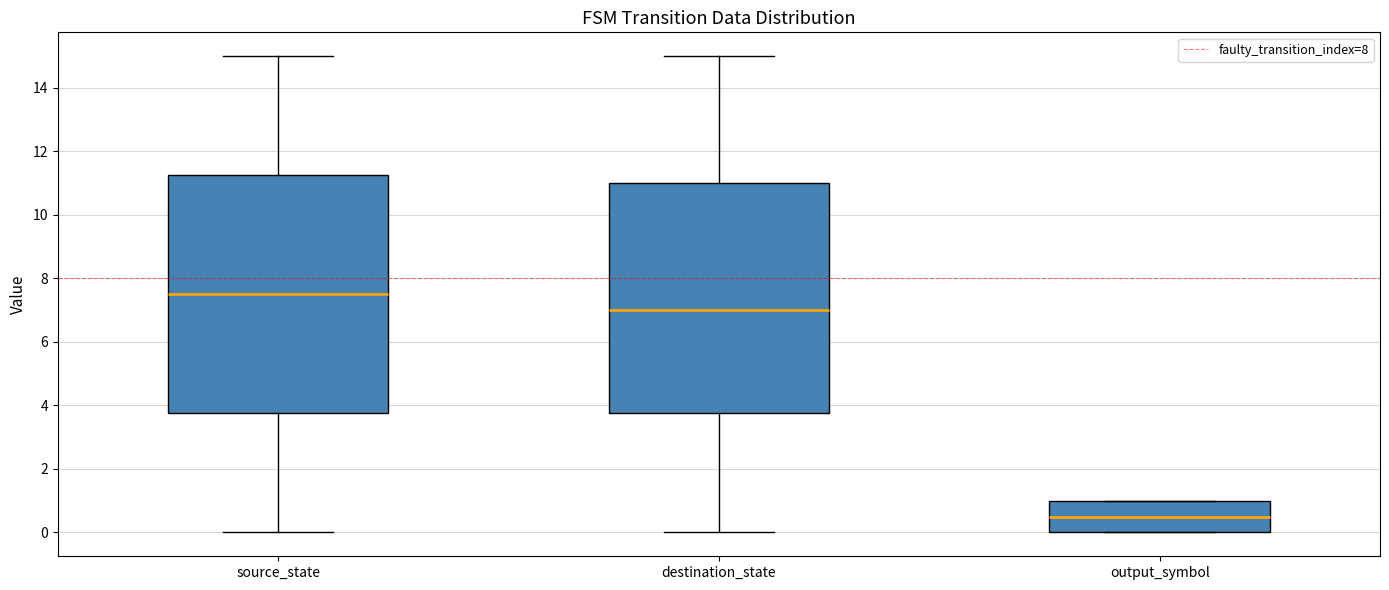

Reading left to right, transcribe this box plot: for each box, give where its median line is, the range the box spans, and where its two whiskers end, as read against the y-axis. The values are not printed on the chart, so give them approximately, as read against the axis.

source_state: median 7.6, box 3.8 to 11.2, whiskers 0.0 to 15.0
destination_state: median 7.0, box 3.8 to 11.0, whiskers 0.0 to 15.0
output_symbol: median 0.6, box 0.0 to 1.0, whiskers 0.0 to 1.0